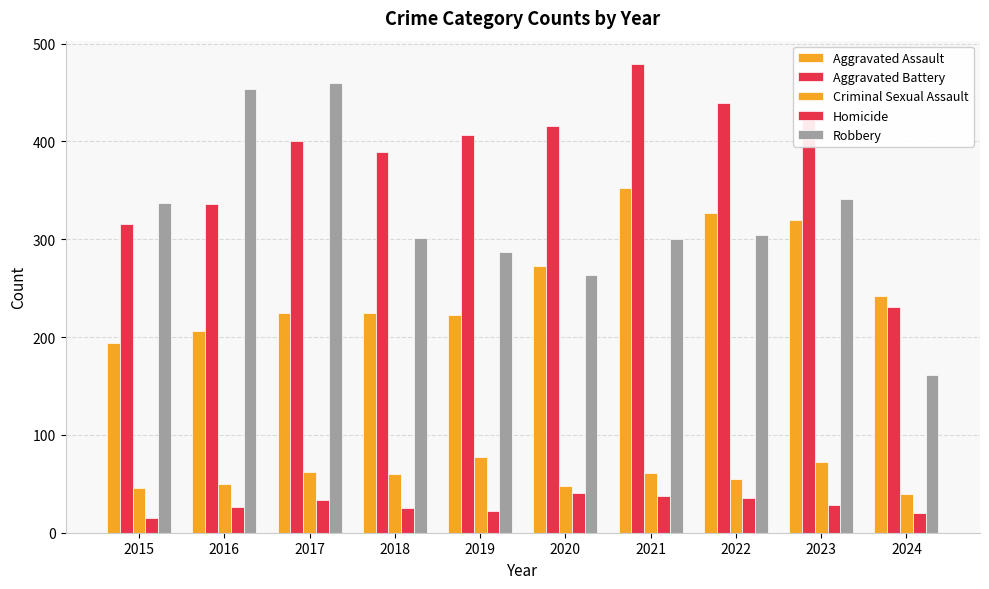

Count the number of data series in this chart.

5